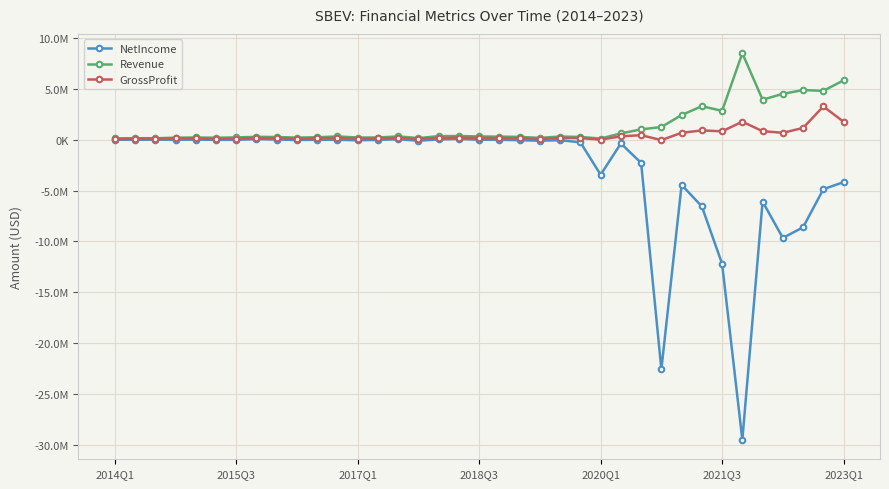

Does the chart have visible grid lines?

Yes